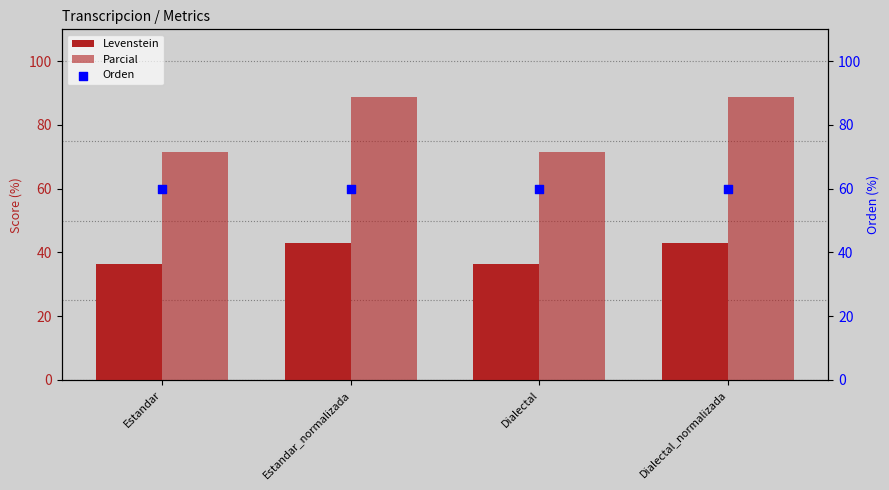

What is the total value across all series at Dialectal?

167.8